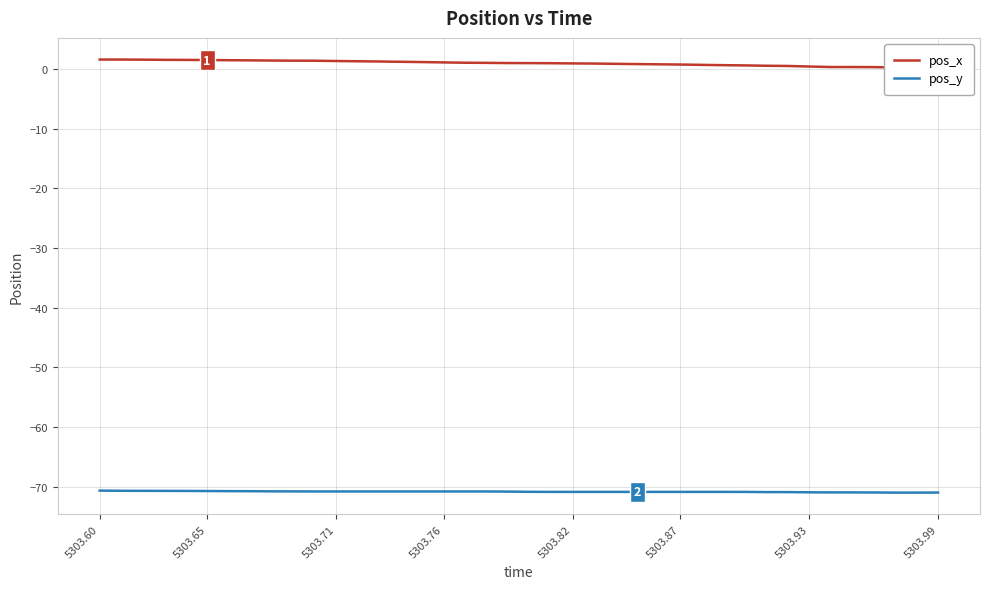

What is the minimum value for pos_x?

0.1